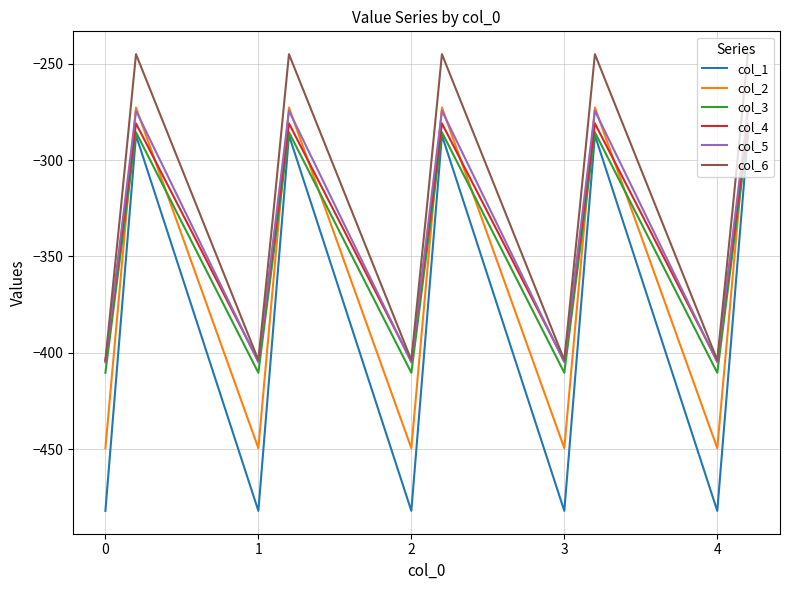

True or false: col_3 has more than 2 interior local peaks.

True